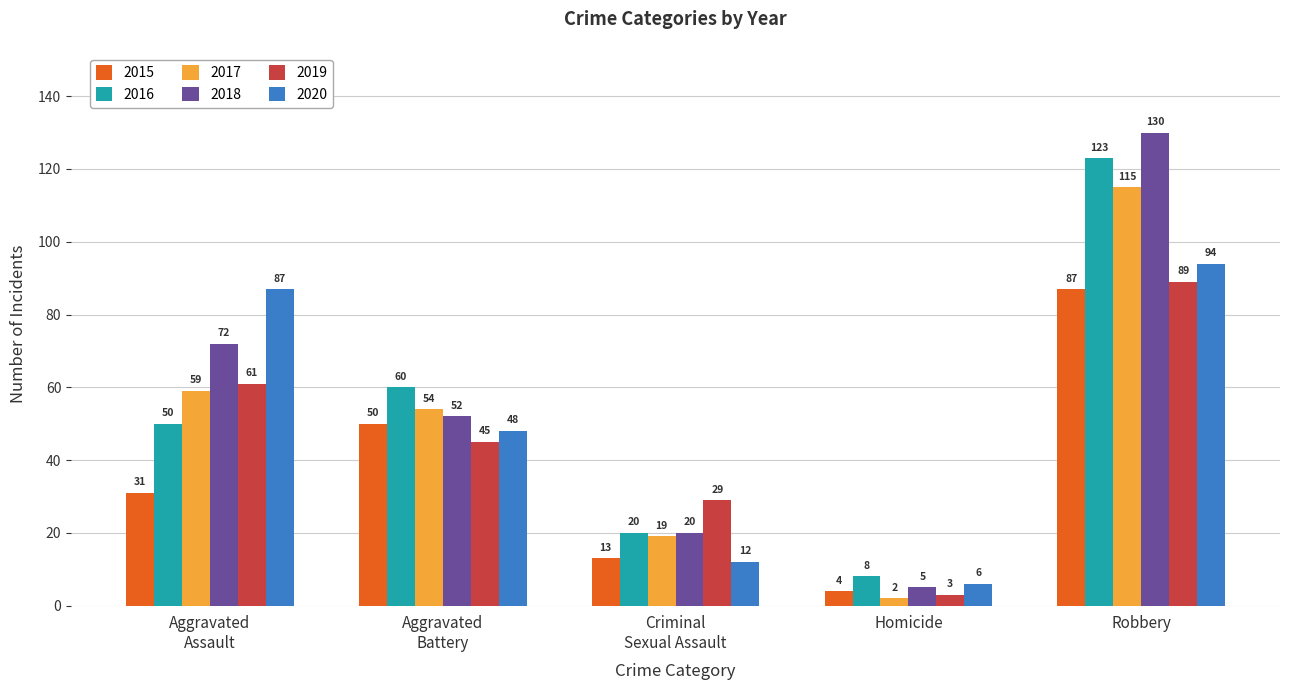

Count the number of data series in this chart.

6